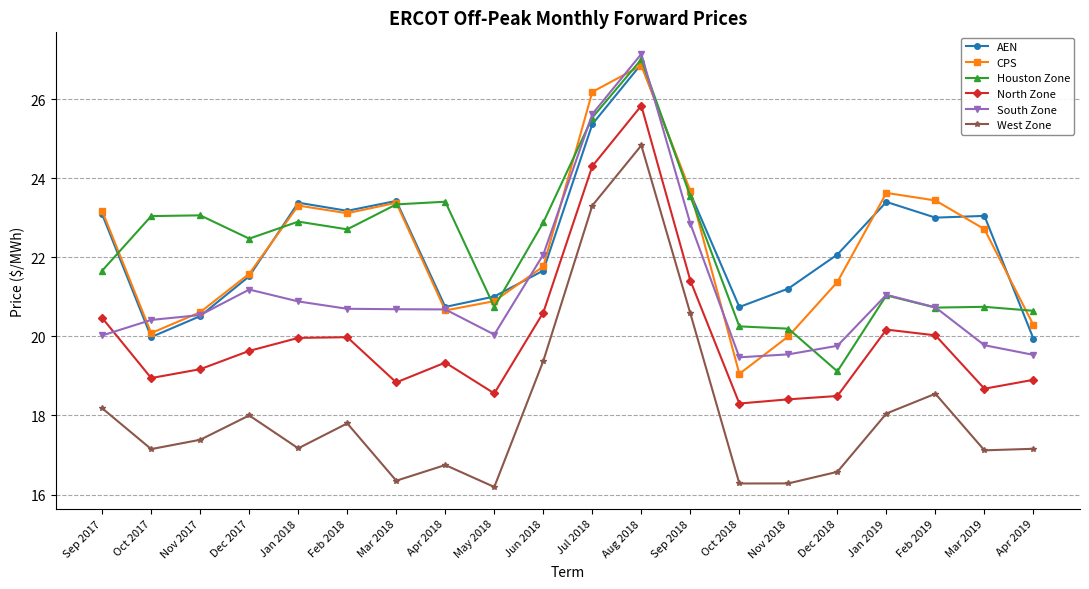

What is the sum of all CPS values?

445.8